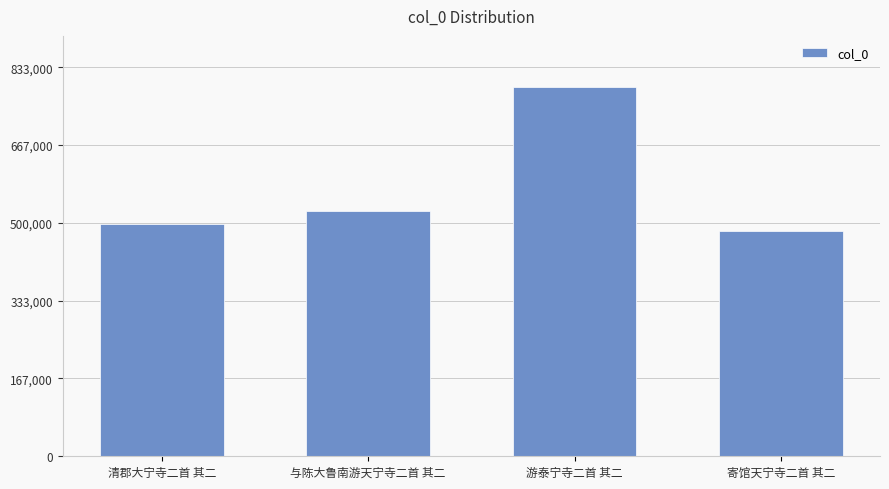

What is the difference between the values at 清郡大宁寺二首 其二 and 与陈大鲁南游天宁寺二首 其二?

27904